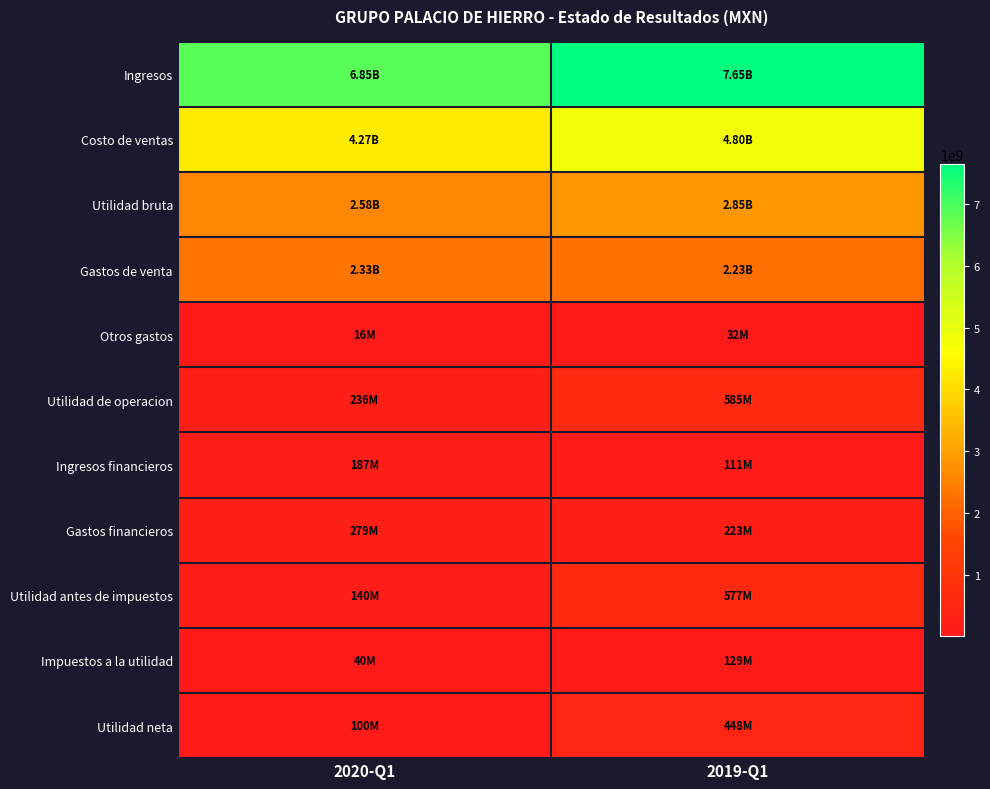

Which series has the widest spread of values?

Ingresos